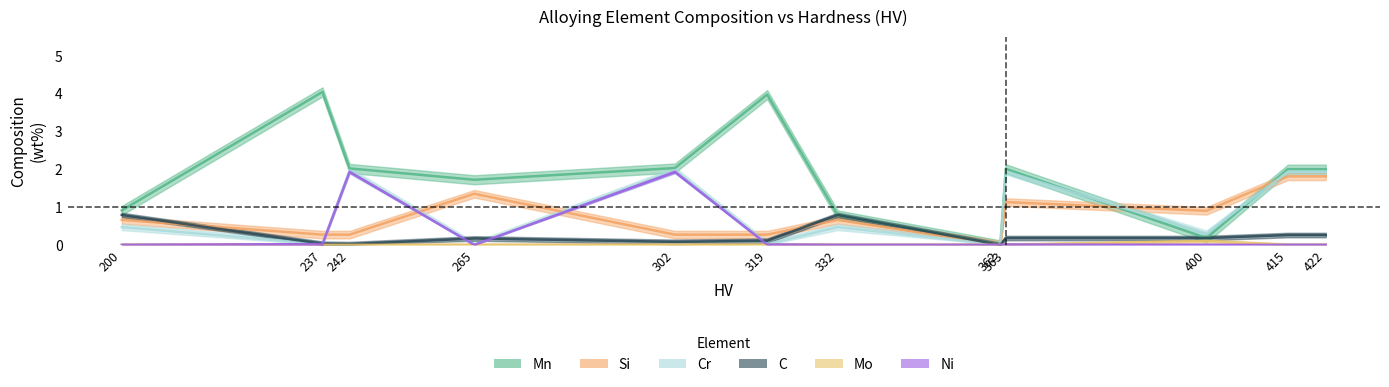

Rank the series by their maximum value, from highest to lowest.

Mn, Cr, Ni, Si, C, Mo